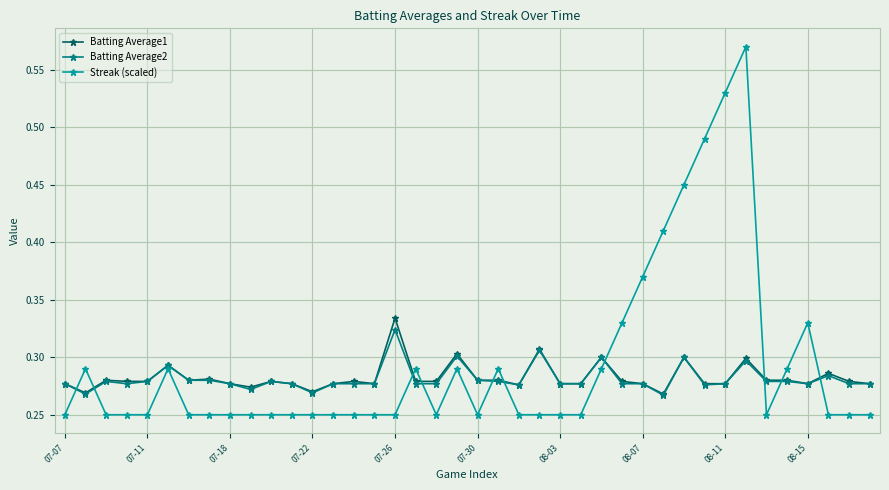

Which series has the largest total across all categories?

Streak (scaled)